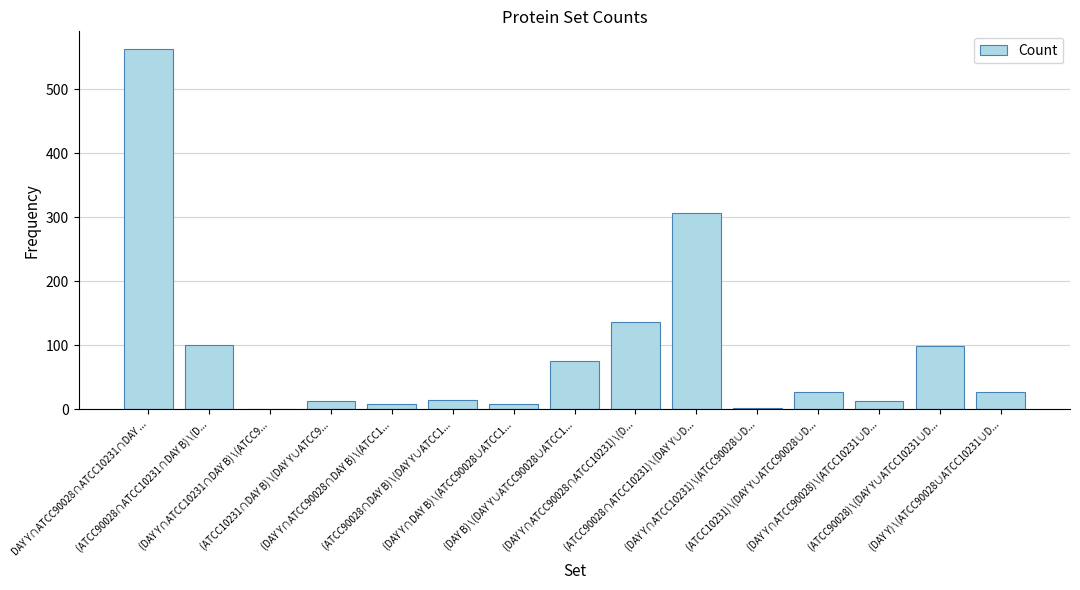

What is the sum of all values?

1396